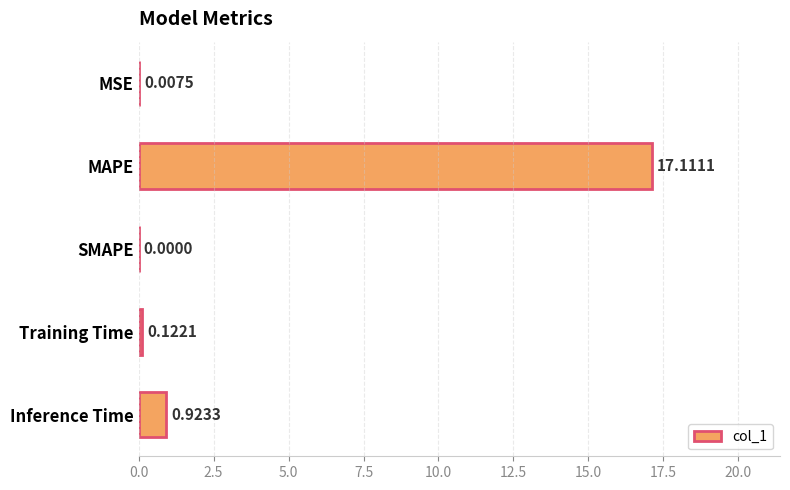

What is the sum of all values?

18.2